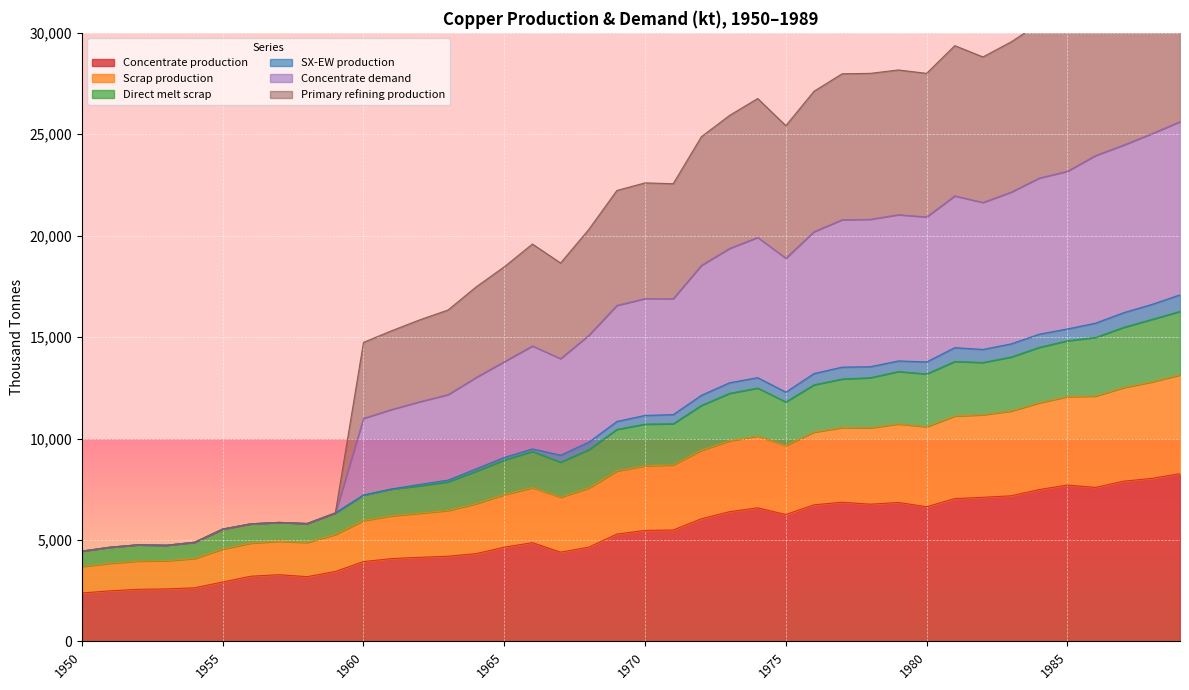

True or false: Concentrate production has more than 1 interior local peaks.

True